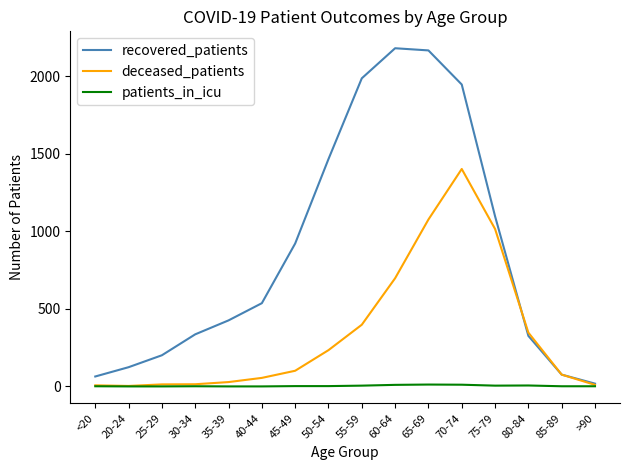

In recovered_patients, how many points are higher than both neighbors (excluding endpoints)?

1